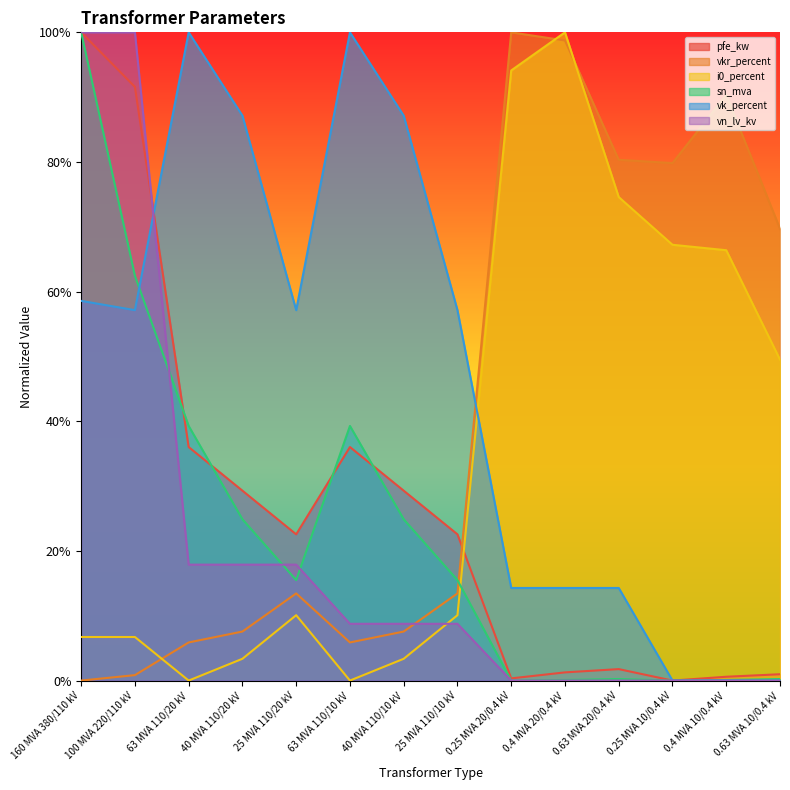

What is the label of the 11th point from the right?

40 MVA 110/20 kV